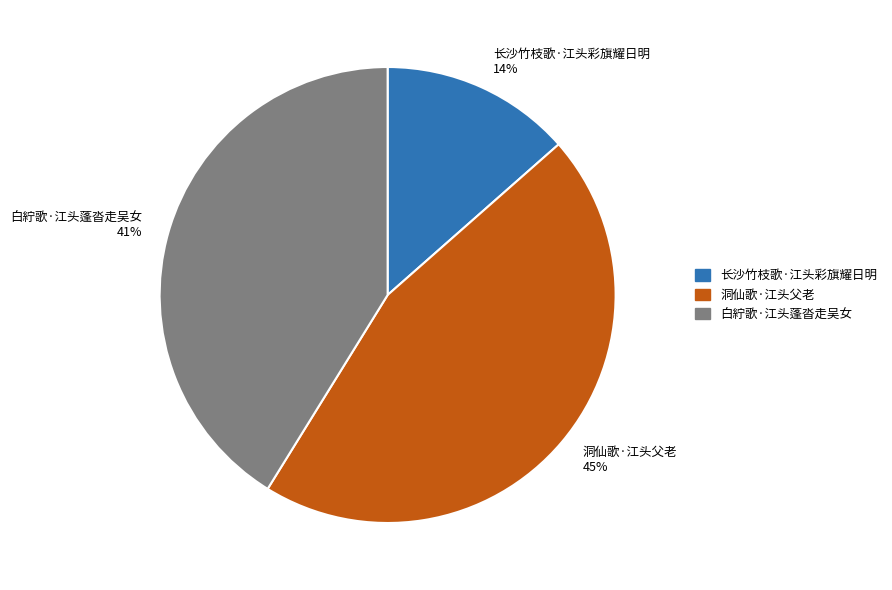

Approximately how many times larger is the value at 长沙竹枝歌·江头彩旗耀日明 compared to 白紵歌·江头蓬沓走吴女?

0.3